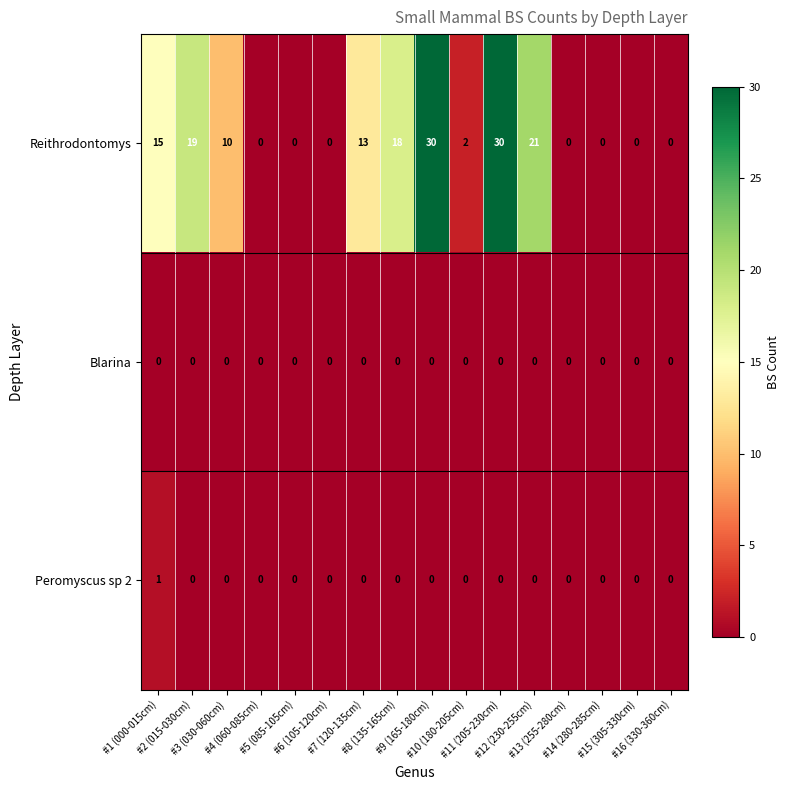

What is the greatest value displayed?

30